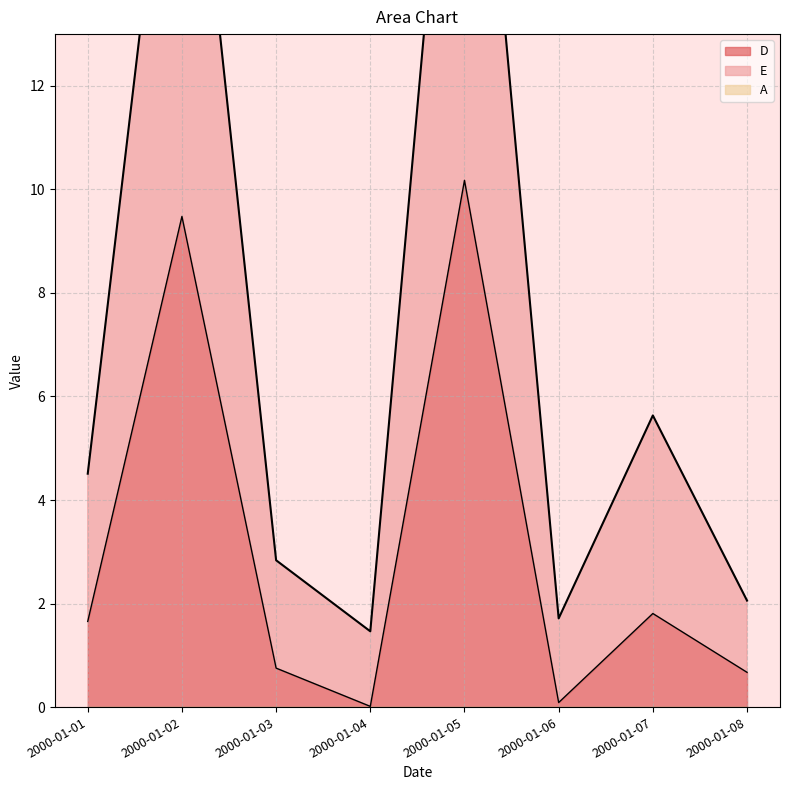

How many data points in D are above 1?

4